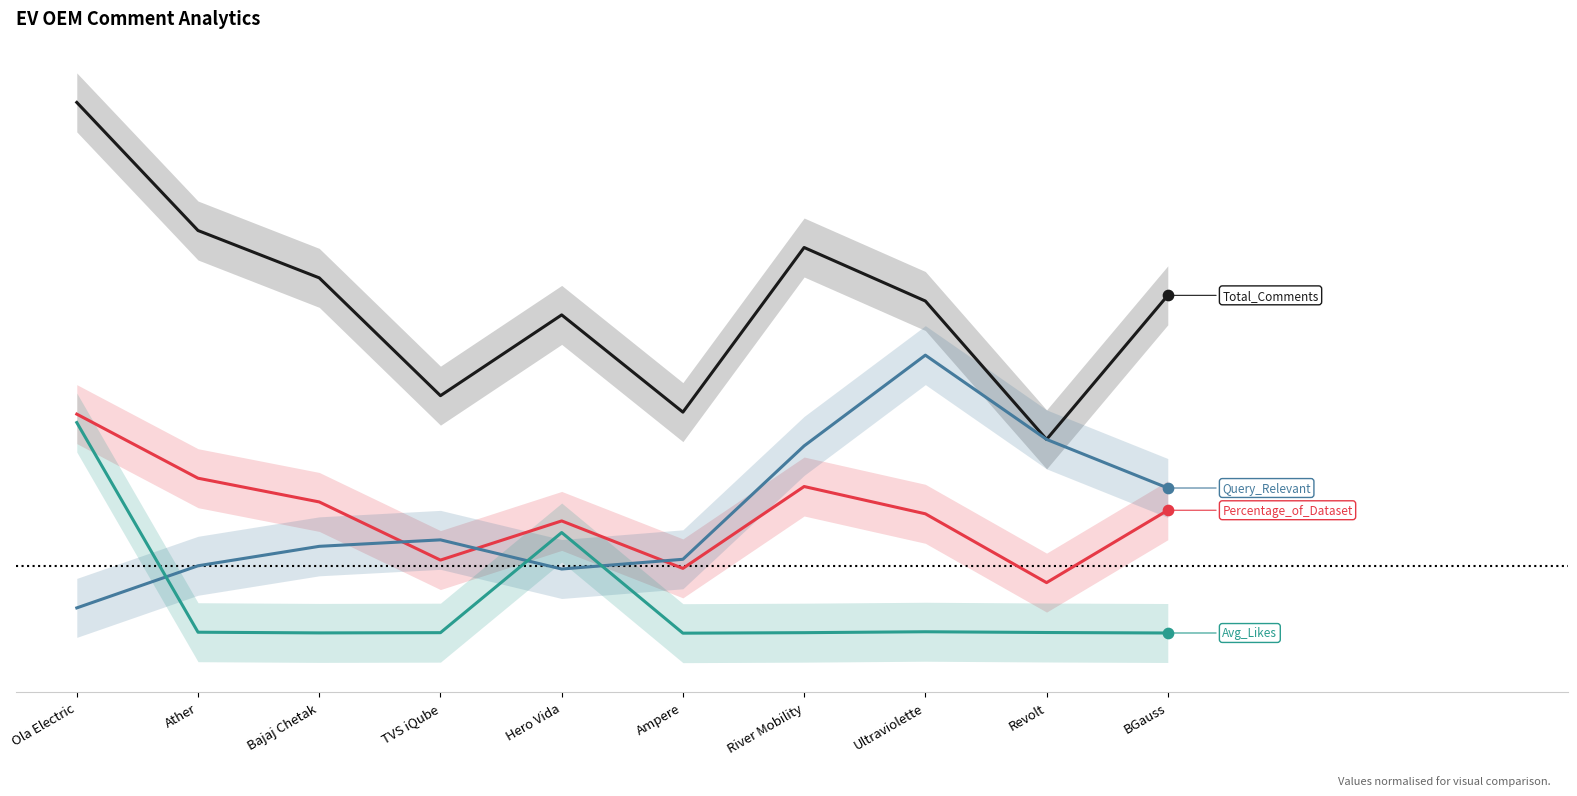

Which series contains the highest Y value?

Total_Comments